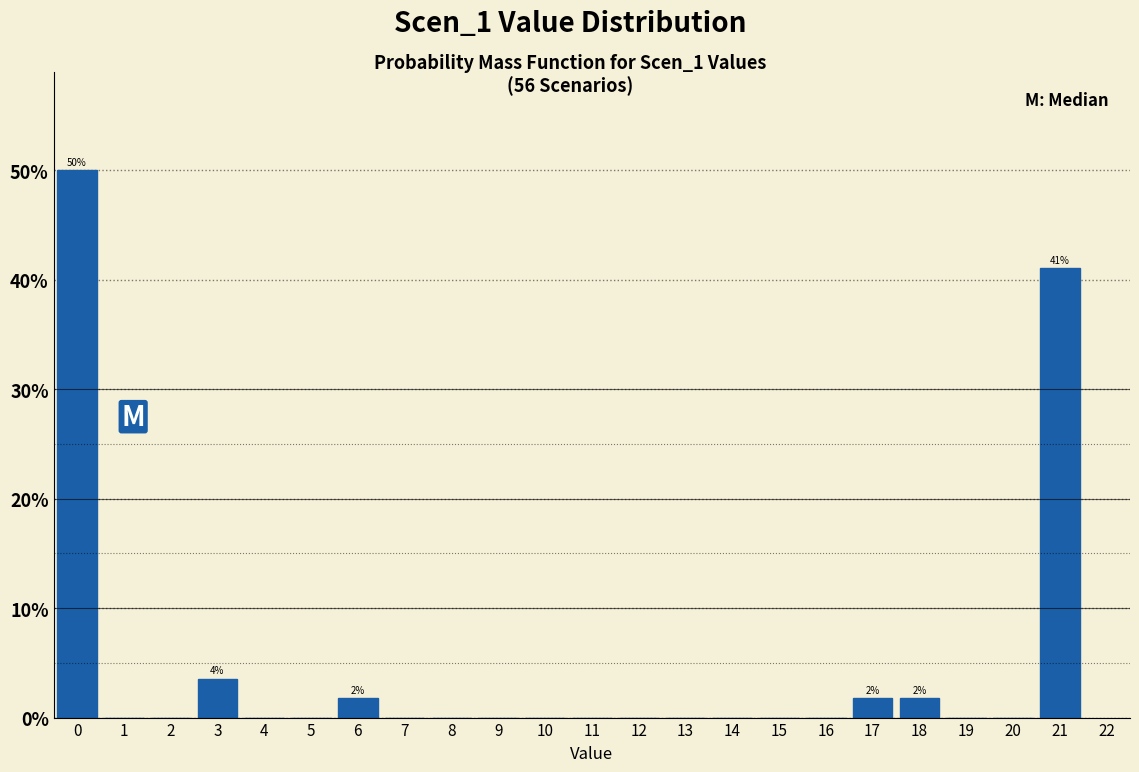

Which range on the x-axis has the tallest bar?

-0.5 to 0.5